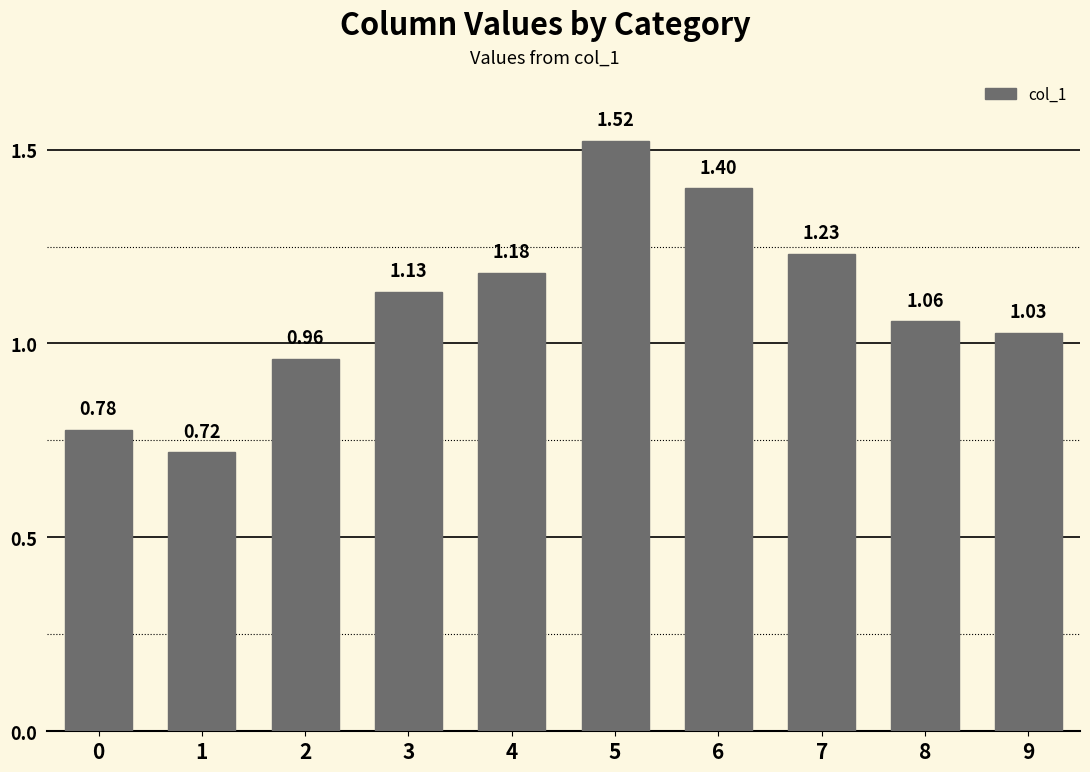

What is the ratio of the value at 9 to the value at 4?

0.9